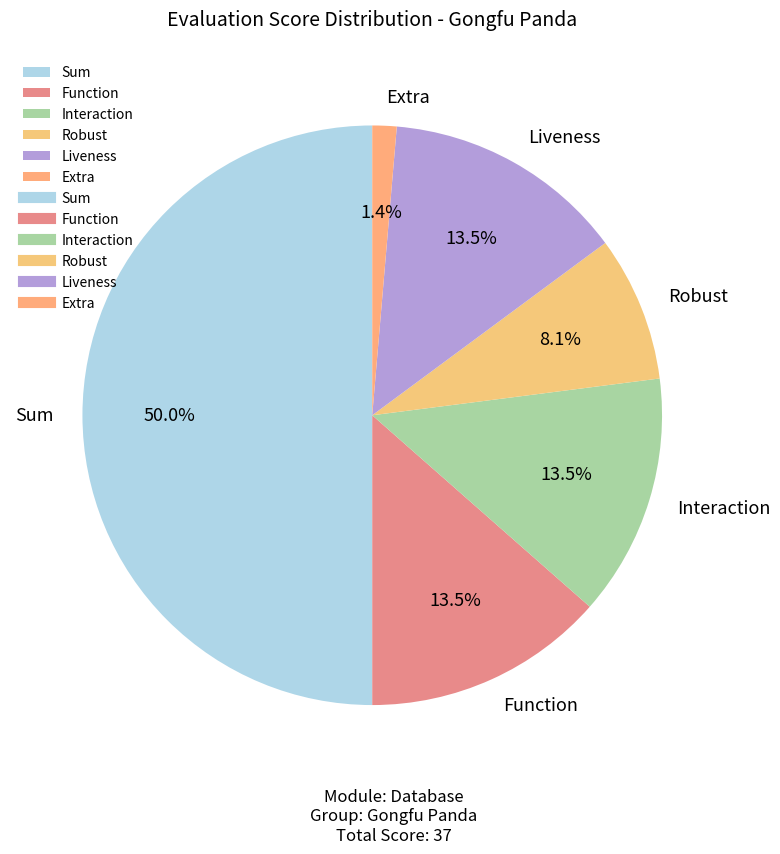

Is it true that Sum is 50% of the pie?

True